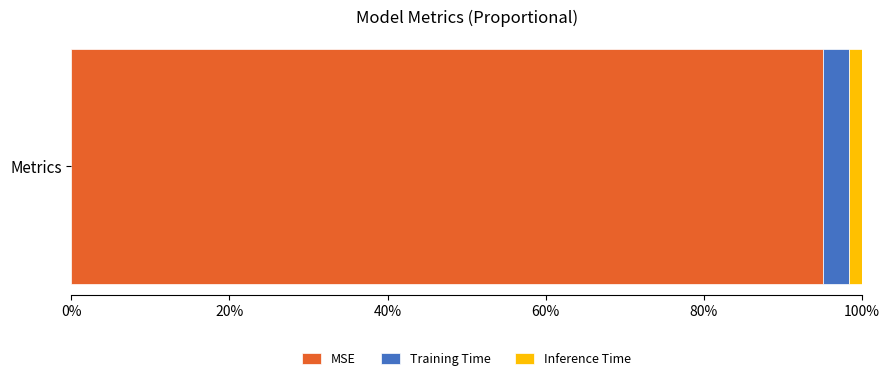

What are all the series names shown in the legend?

MSE, Training Time, Inference Time